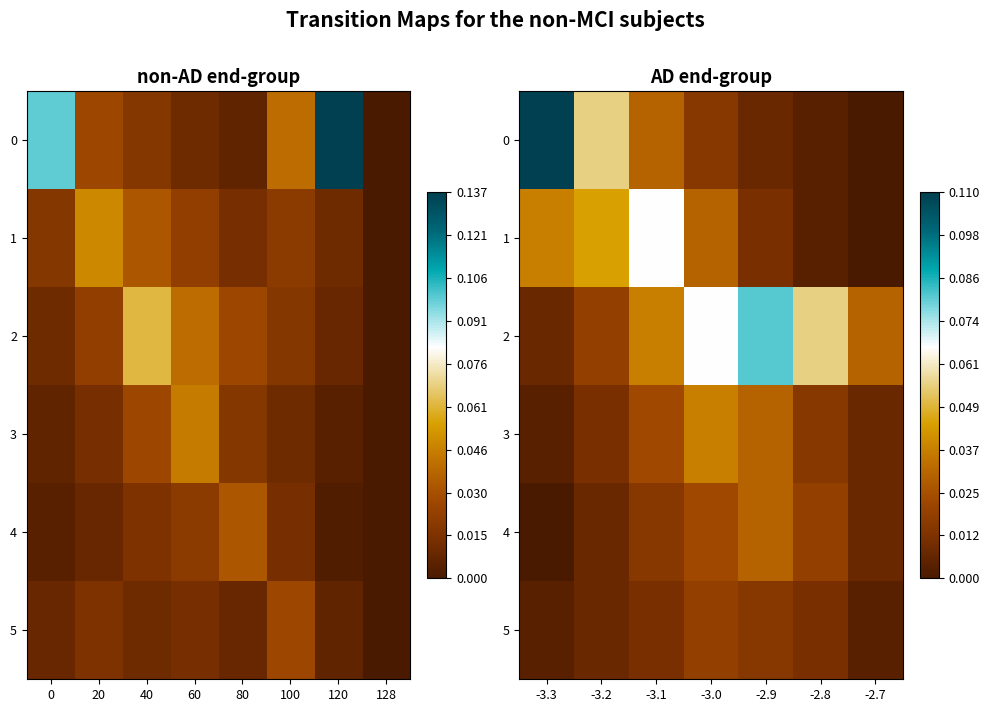

Is it true that 2 equals 0.0 at -2.7?

False